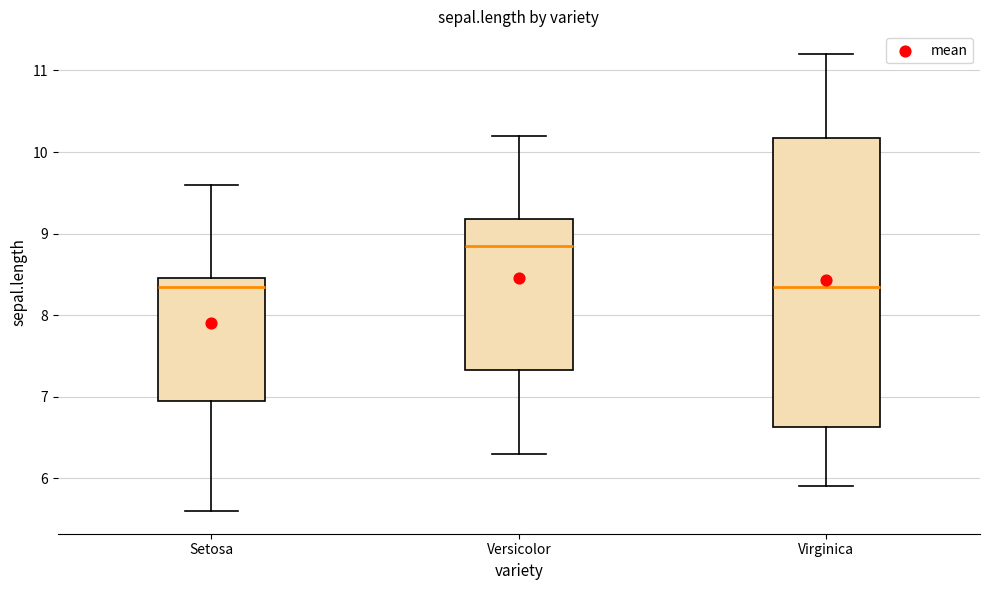

Reading left to right, transcribe this box plot: for each box, give where its median line is, the range the box spans, and where its two whiskers end, as read against the y-axis. The values are not printed on the chart, so give them approximately, as read against the axis.

Setosa: median 8.4, box 7.0 to 8.5, whiskers 5.6 to 9.6
Versicolor: median 8.9, box 7.3 to 9.2, whiskers 6.3 to 10.2
Virginica: median 8.4, box 6.6 to 10.2, whiskers 5.9 to 11.2